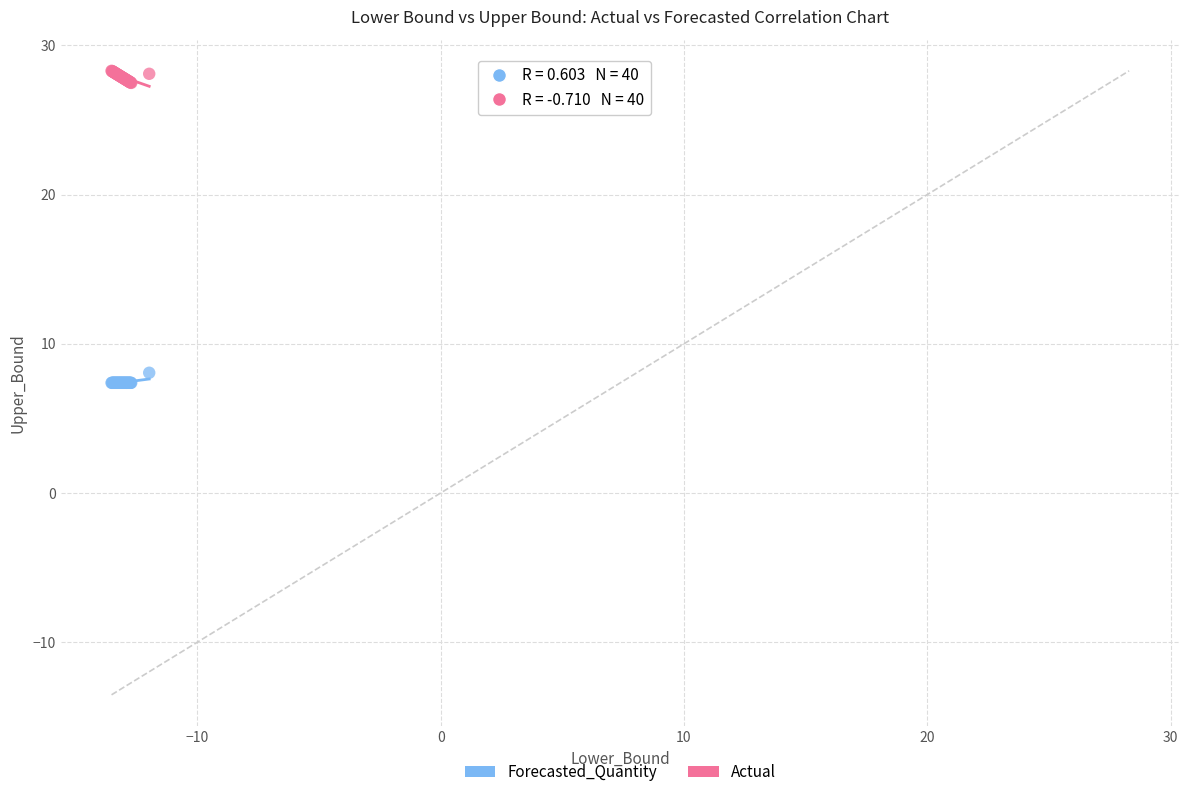

Across all series, what Y value is closest to 17?

8.1